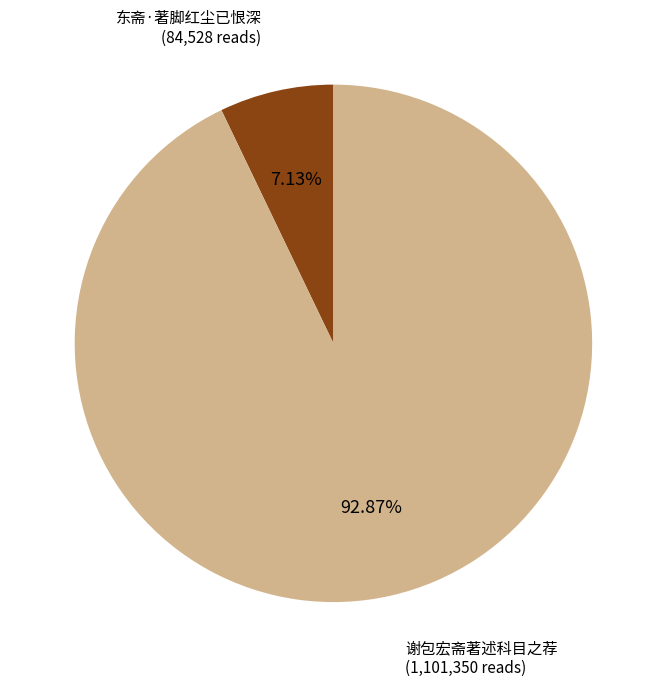

Which has a higher value, 东斋·著脚红尘已恨深 or 谢包宏斋著述科目之荐?

谢包宏斋著述科目之荐